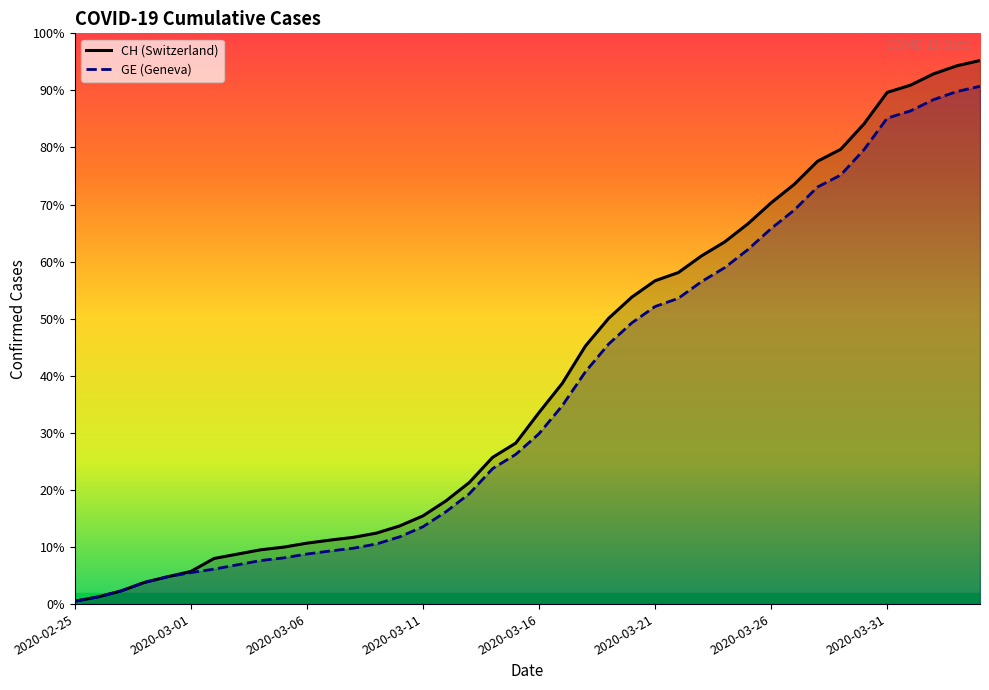

Which category has the highest value in the GE series?

2020-04-04